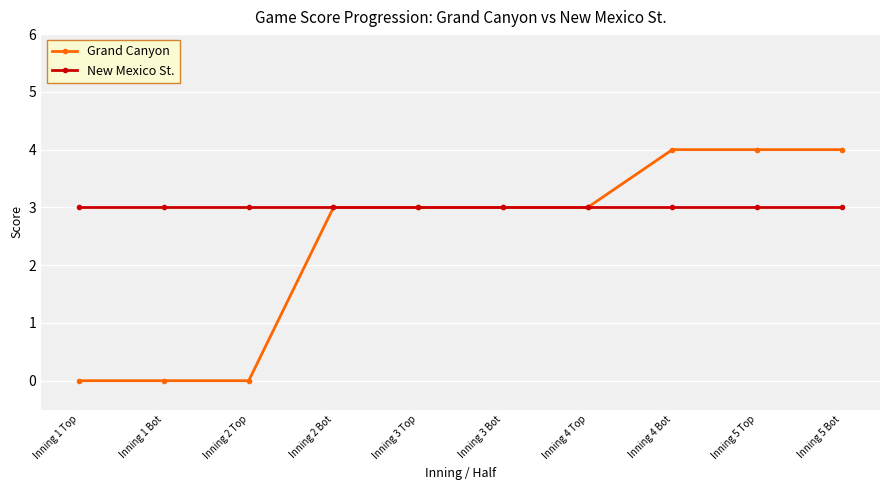

At how many categories does at least one series exceed 0?

10